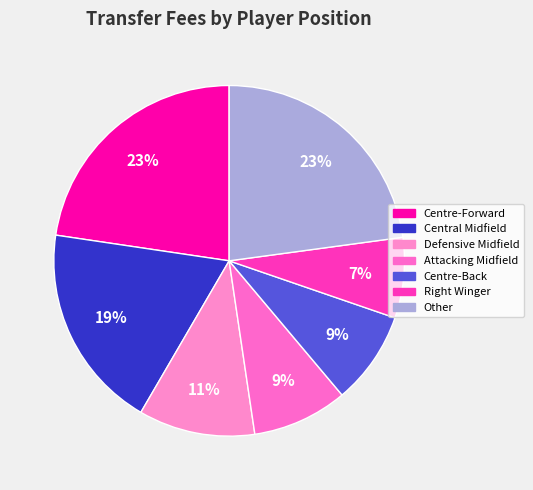

Which slice is the smallest?

Right Winger